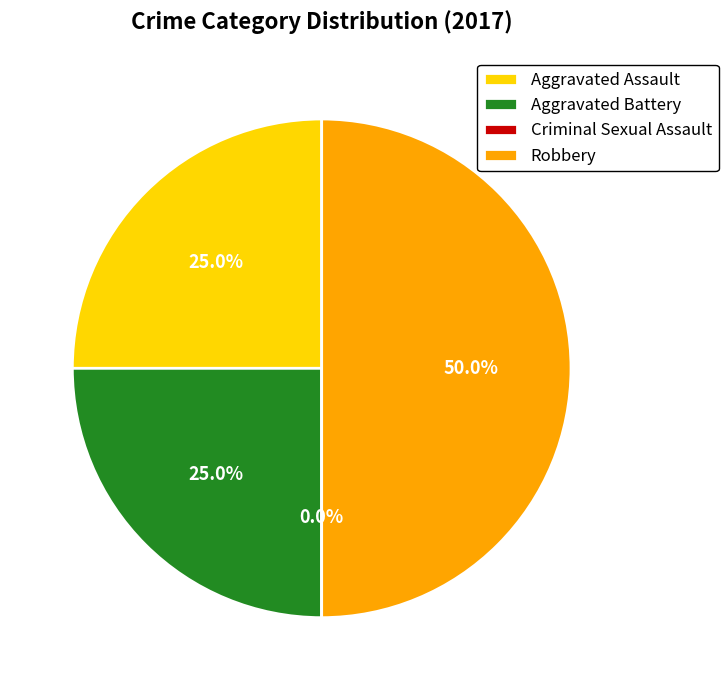

What percentage do Aggravated Assault and Criminal Sexual Assault together represent?

25.0%